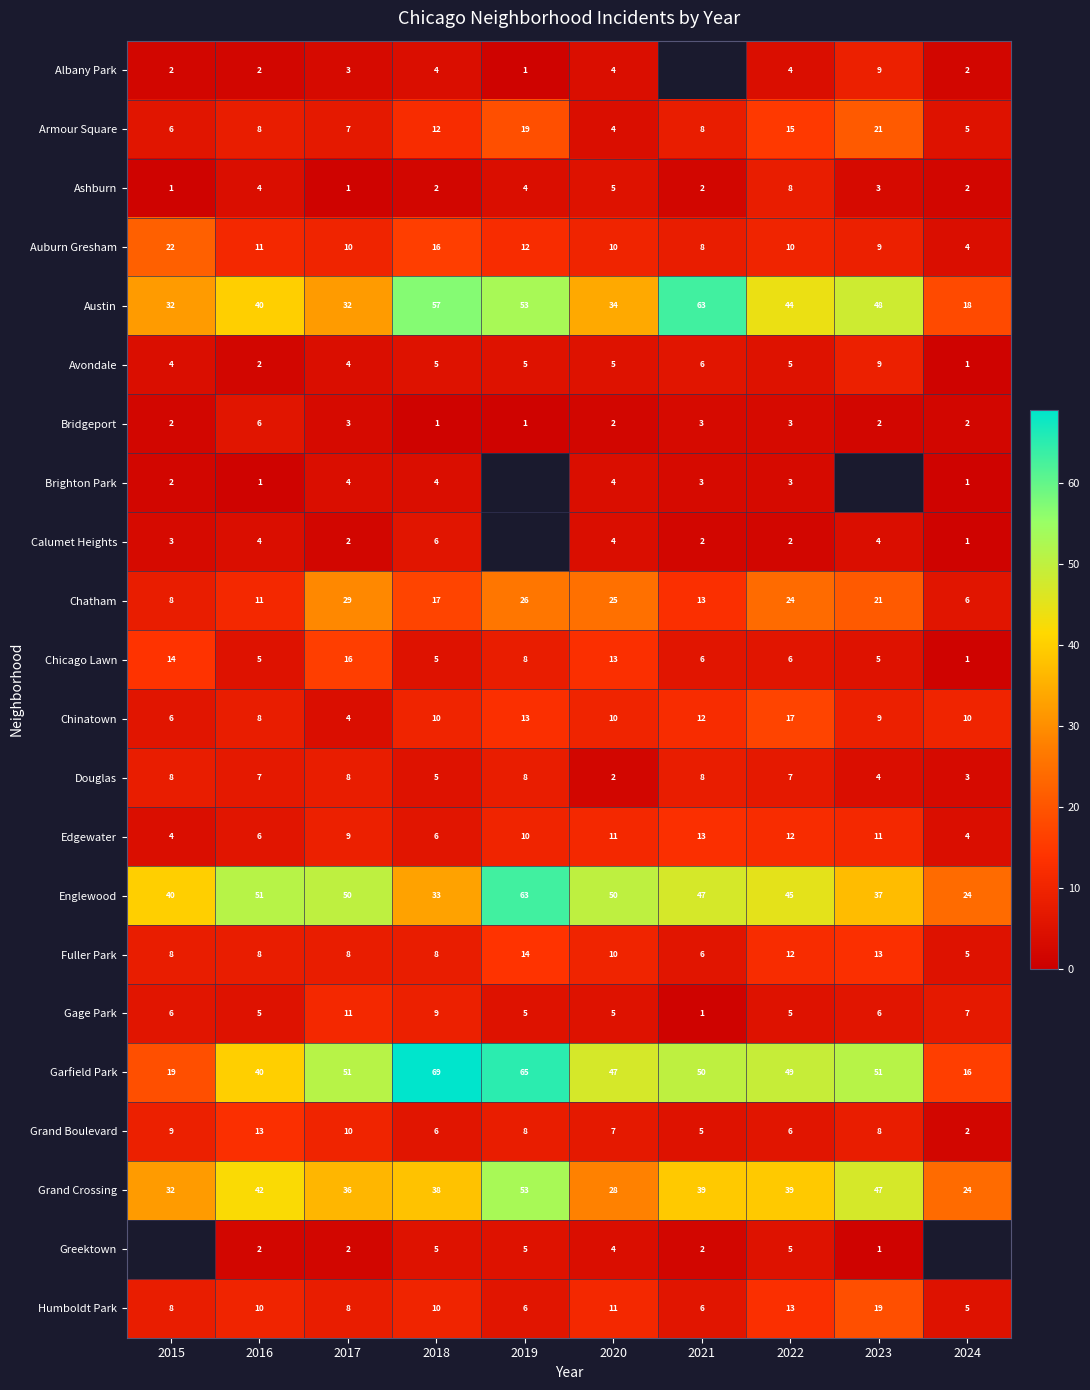

What is the total value across all series at 2022?

334